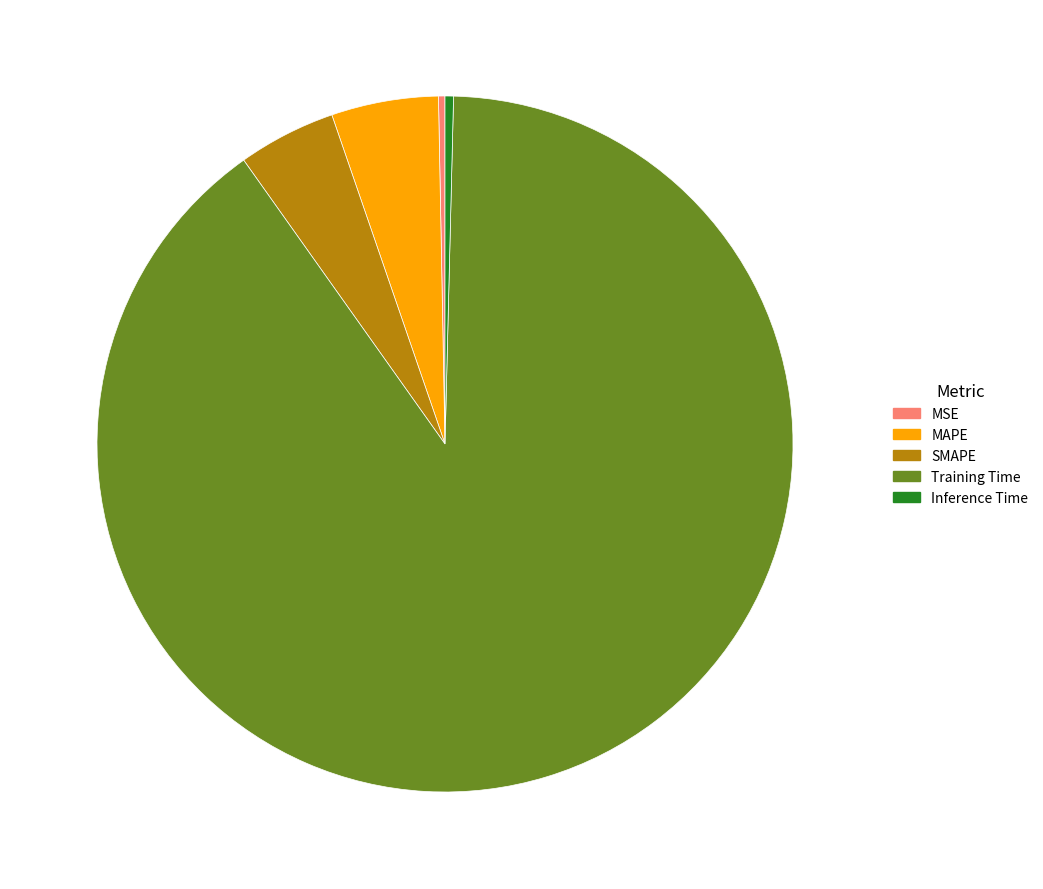

Which category has the biggest portion of the pie?

Training Time